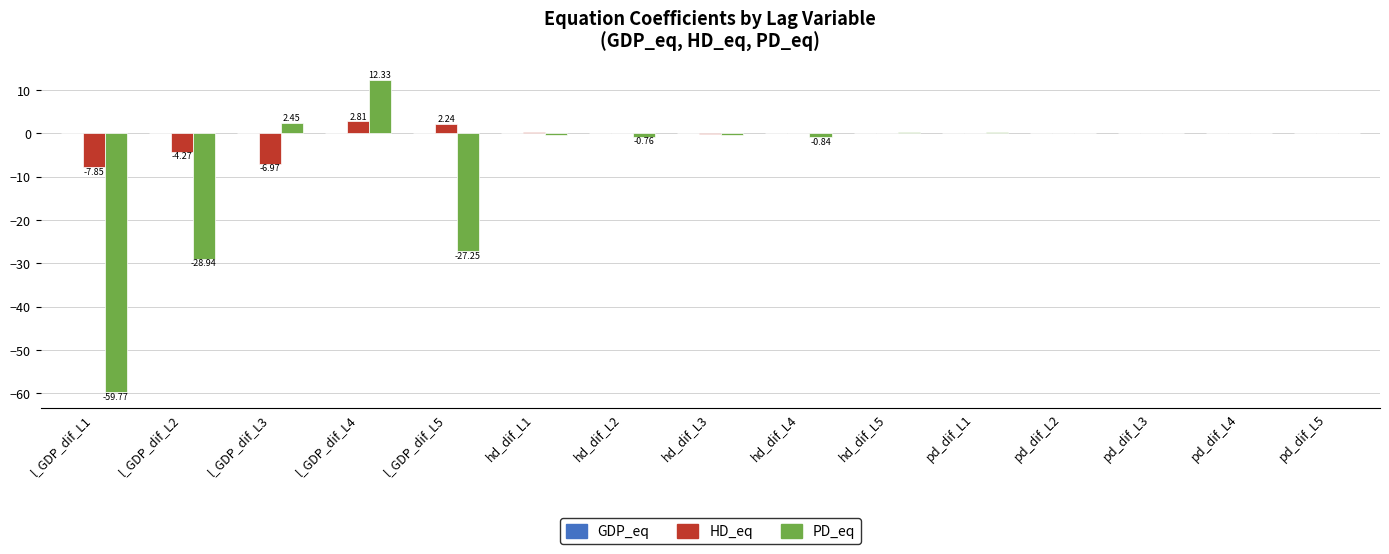

At which category is the sum across all series the highest?

l_GDP_dif_L4